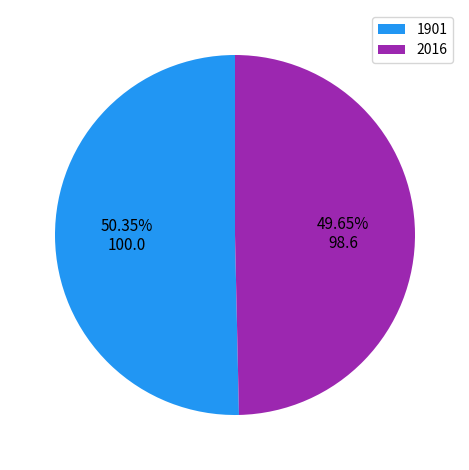

What is the ratio of the value at 1901 to the value at 2016?

1.0